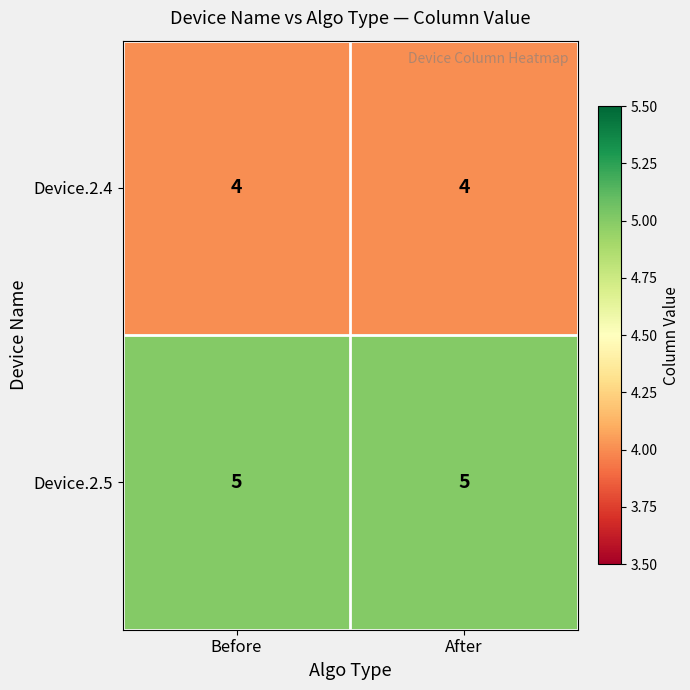

Which series has the largest total across all categories?

Device.2.5